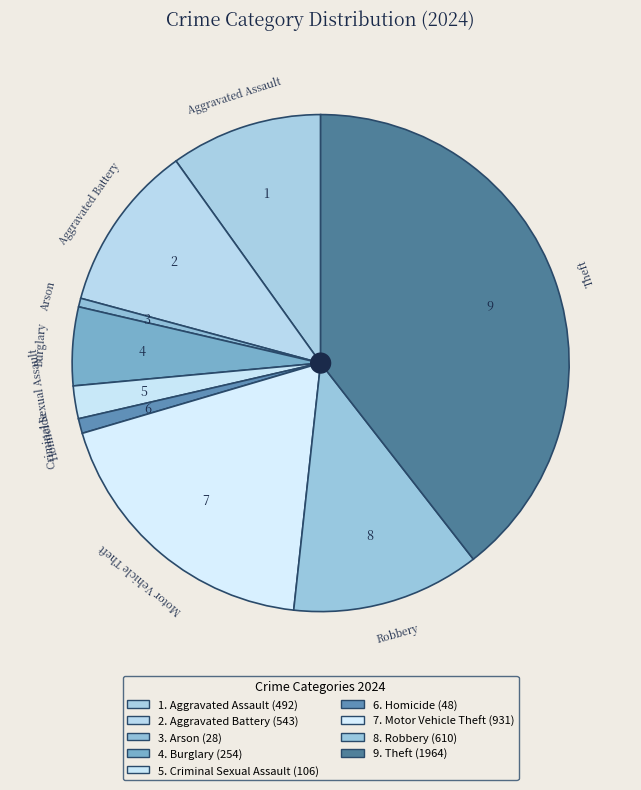

Which slice is the largest?

Theft